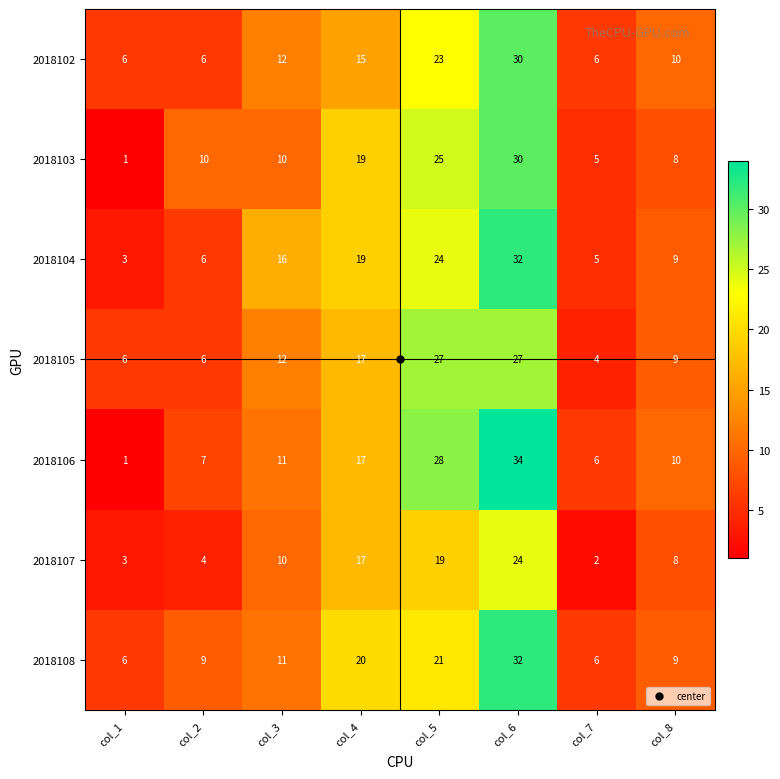

Read the 2018104 value at col_5.

24